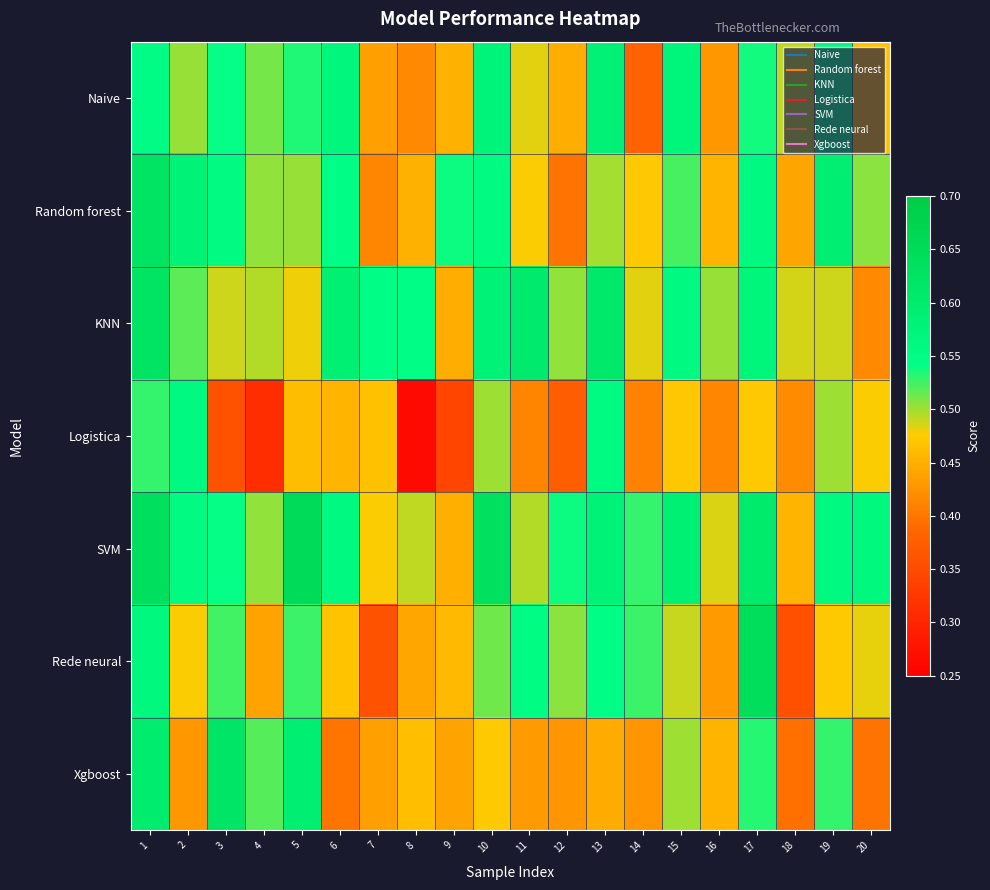

Which has a higher value, 5 or 7?

5